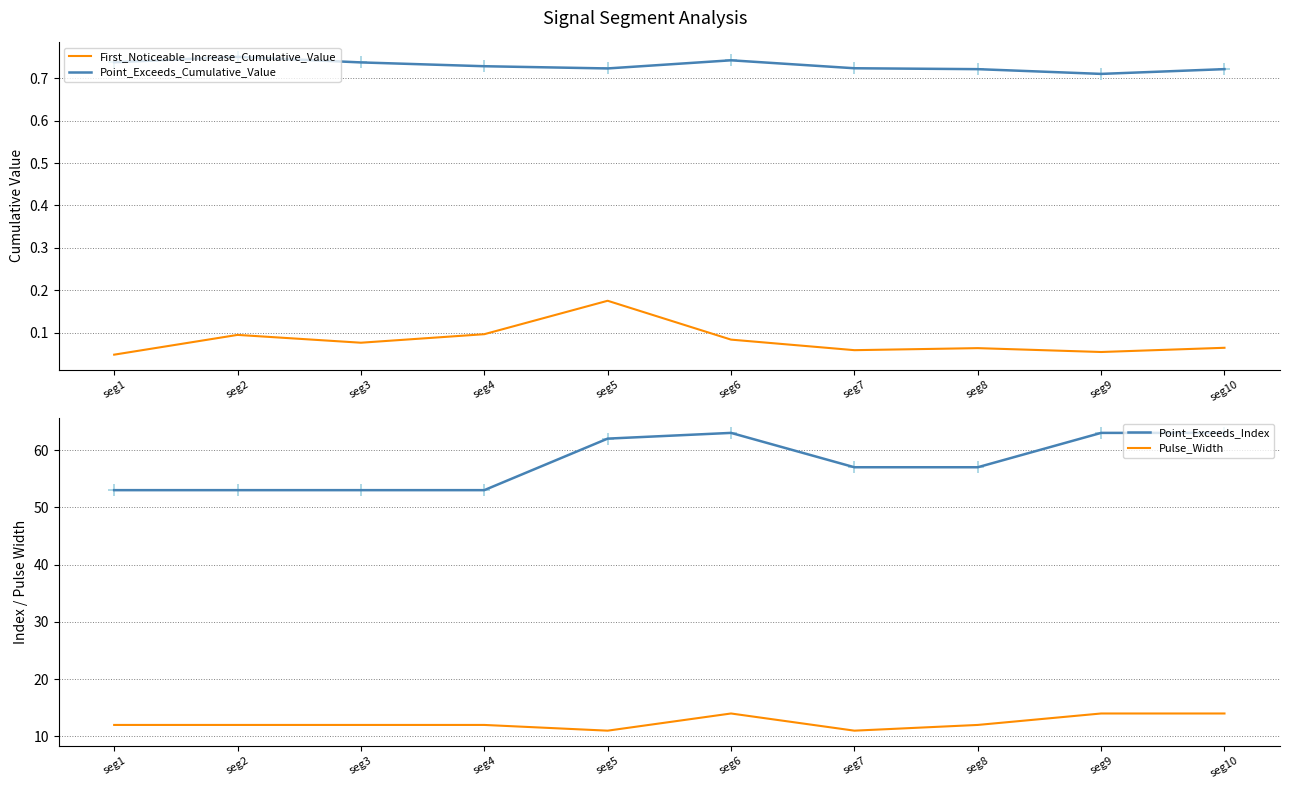

Which series has the largest Y range (max minus min)?

Point_Exceeds_Index